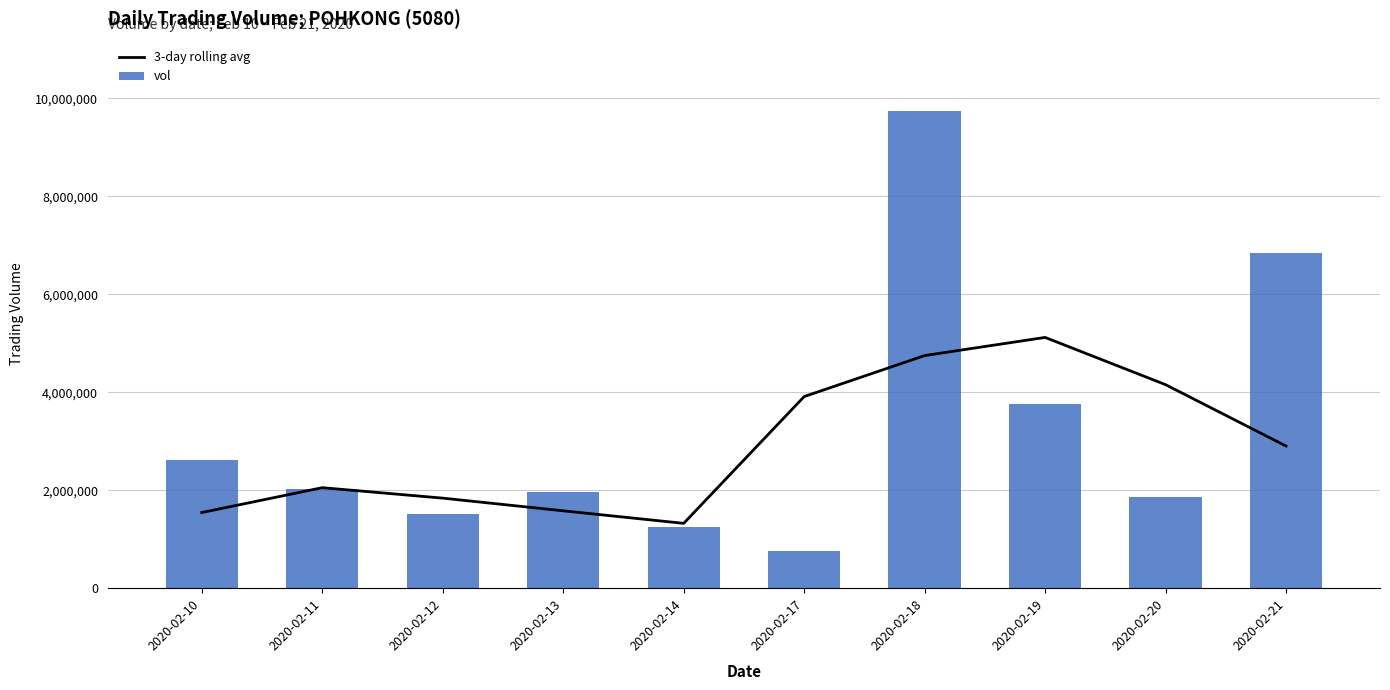

What is the average value of the 3-day rolling avg series?

2916983.3